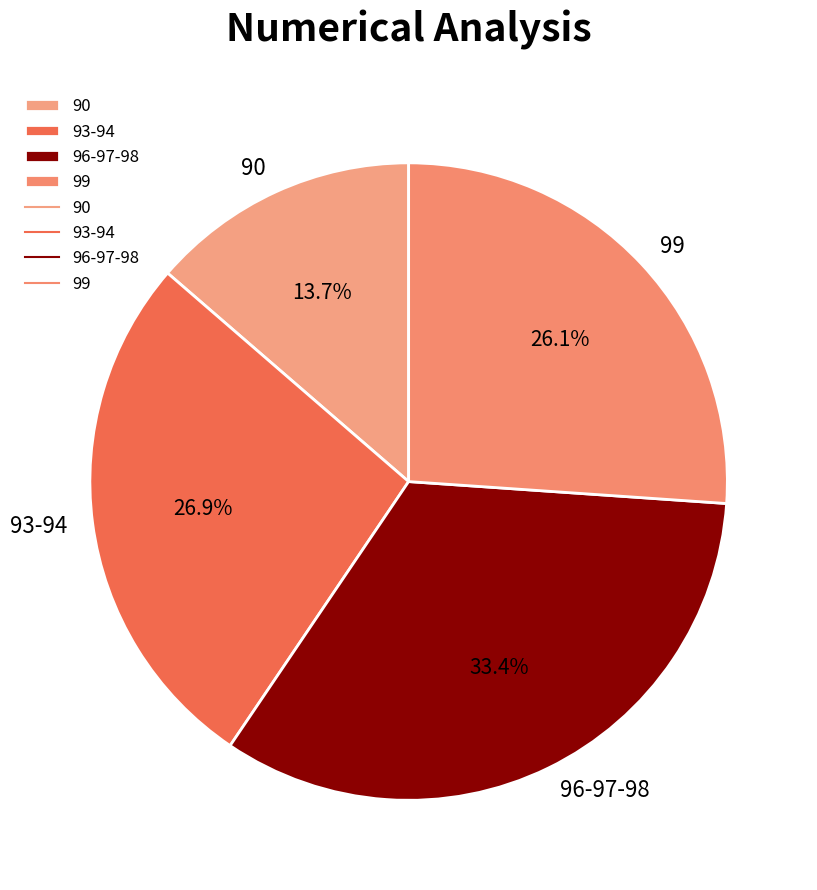

Does 99 account for over 50% of the chart?

No